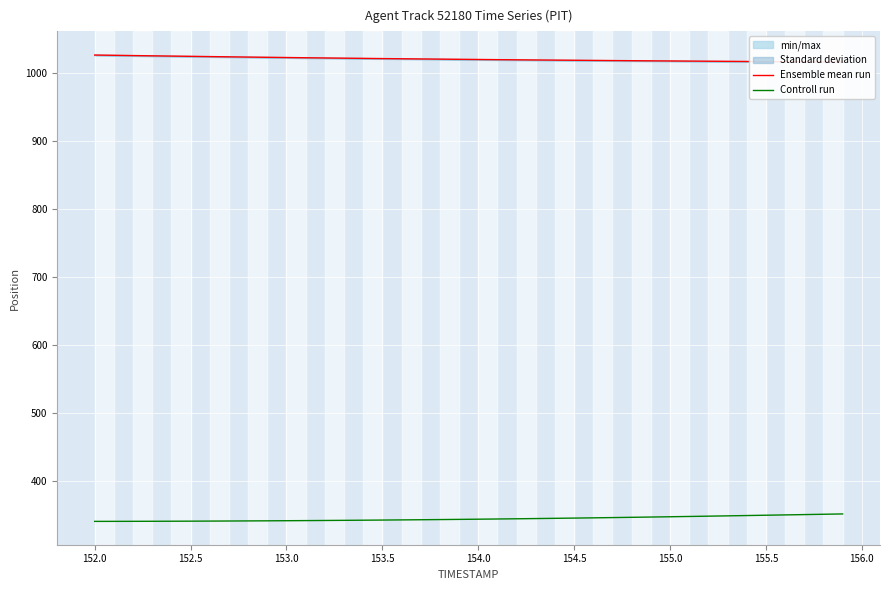

What is the average value of the Ensemble mean run series?

1020.1